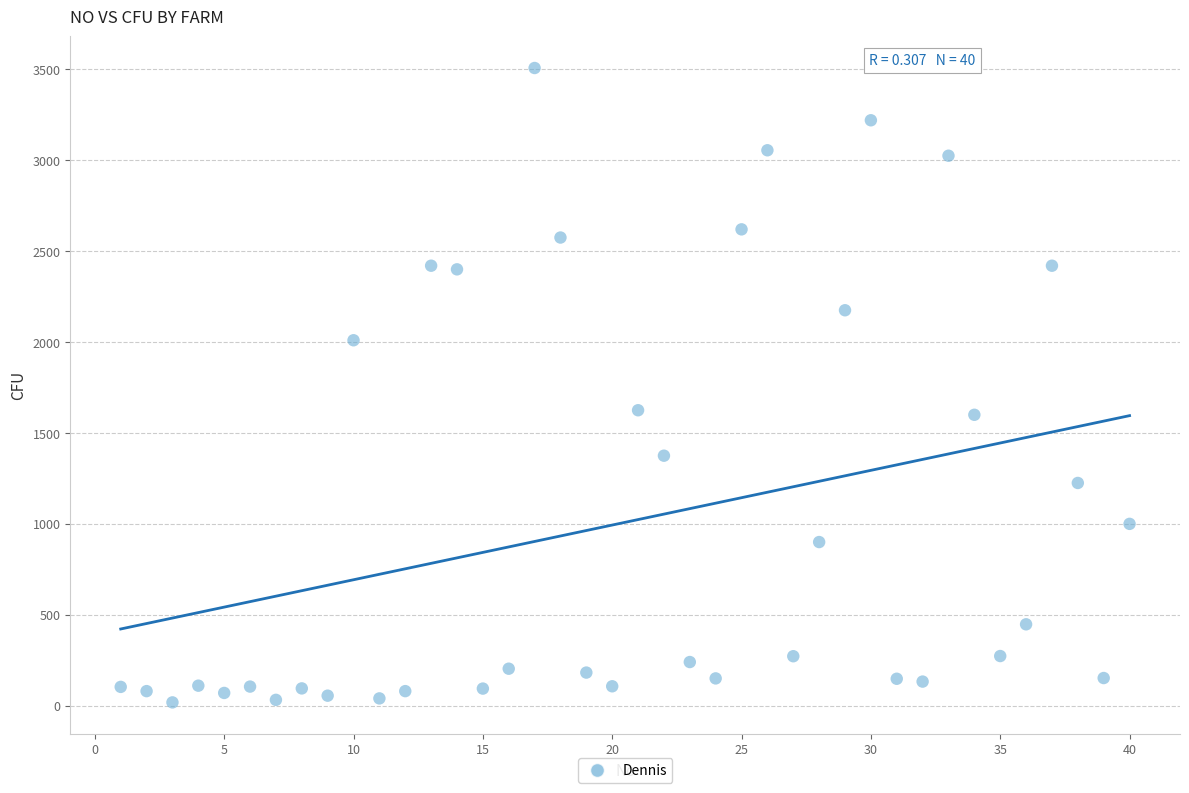

What is the range of Y values (max minus min)?

3489.5